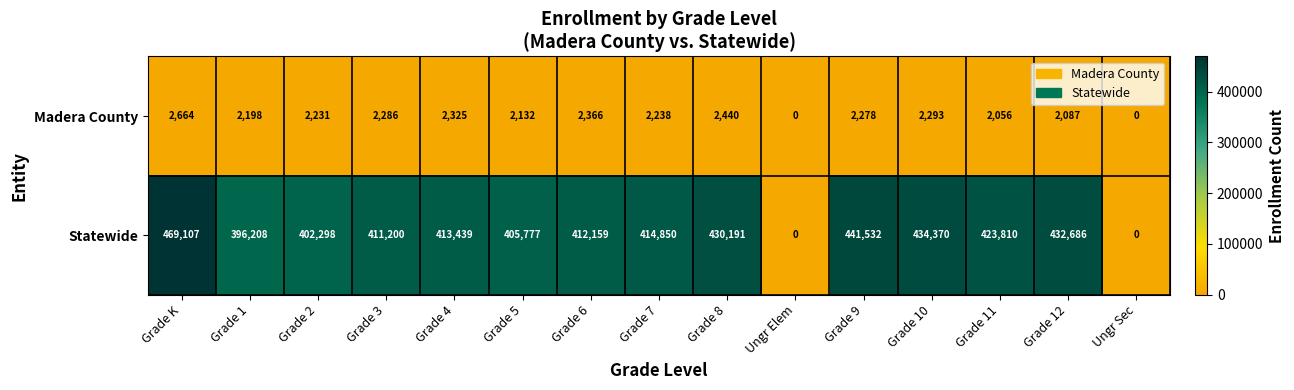

Which series has the largest total across all categories?

Statewide